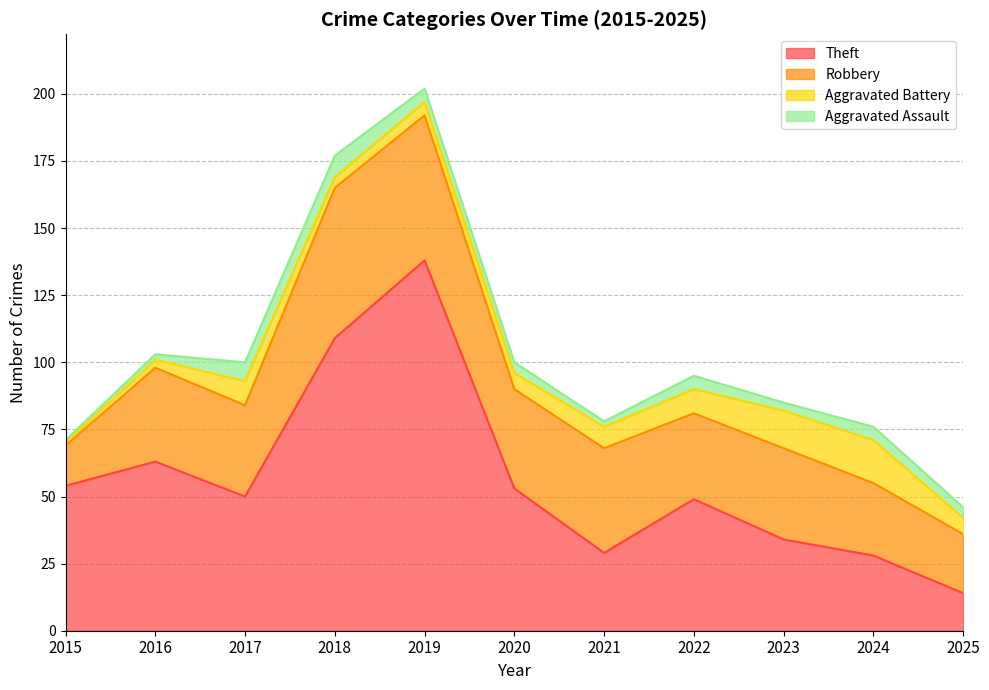

Is the value of Aggravated Assault at 2024 greater than the value of Aggravated Battery at 2020?

No